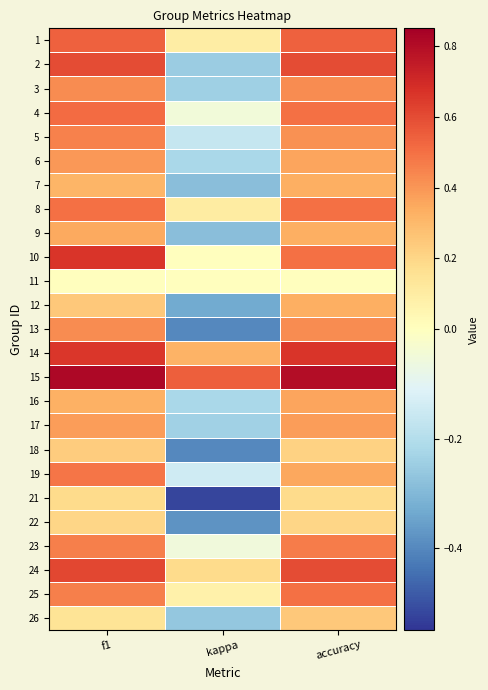

Reading left to right, what are all the values shown in this chart?

1: f1=0.5	kappa=0.1	accuracy=0.5
2: f1=0.6	kappa=-0.2	accuracy=0.6
3: f1=0.4	kappa=-0.2	accuracy=0.4
4: f1=0.5	kappa=-0.0	accuracy=0.5
5: f1=0.5	kappa=-0.2	accuracy=0.4
6: f1=0.4	kappa=-0.2	accuracy=0.4
7: f1=0.3	kappa=-0.3	accuracy=0.3
8: f1=0.5	kappa=0.1	accuracy=0.5
9: f1=0.4	kappa=-0.3	accuracy=0.3
10: f1=0.7	kappa=0.0	accuracy=0.5
11: f1=0.0	kappa=0.0	accuracy=0.0
12: f1=0.2	kappa=-0.3	accuracy=0.3
13: f1=0.4	kappa=-0.4	accuracy=0.4
14: f1=0.7	kappa=0.3	accuracy=0.7
15: f1=0.8	kappa=0.5	accuracy=0.8
16: f1=0.3	kappa=-0.2	accuracy=0.4
17: f1=0.4	kappa=-0.2	accuracy=0.4
18: f1=0.2	kappa=-0.4	accuracy=0.2
19: f1=0.5	kappa=-0.1	accuracy=0.4
21: f1=0.2	kappa=-0.5	accuracy=0.2
22: f1=0.2	kappa=-0.4	accuracy=0.2
23: f1=0.5	kappa=-0.1	accuracy=0.5
24: f1=0.6	kappa=0.2	accuracy=0.6
25: f1=0.5	kappa=0.1	accuracy=0.5
26: f1=0.2	kappa=-0.3	accuracy=0.2